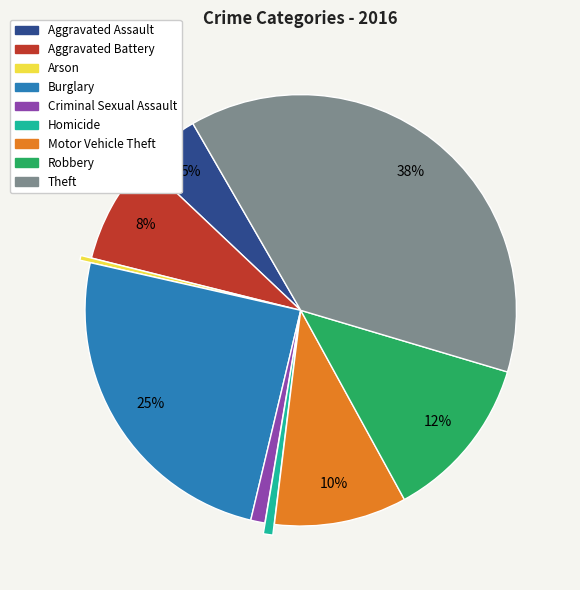

Which has a higher value, Homicide or Aggravated Battery?

Aggravated Battery